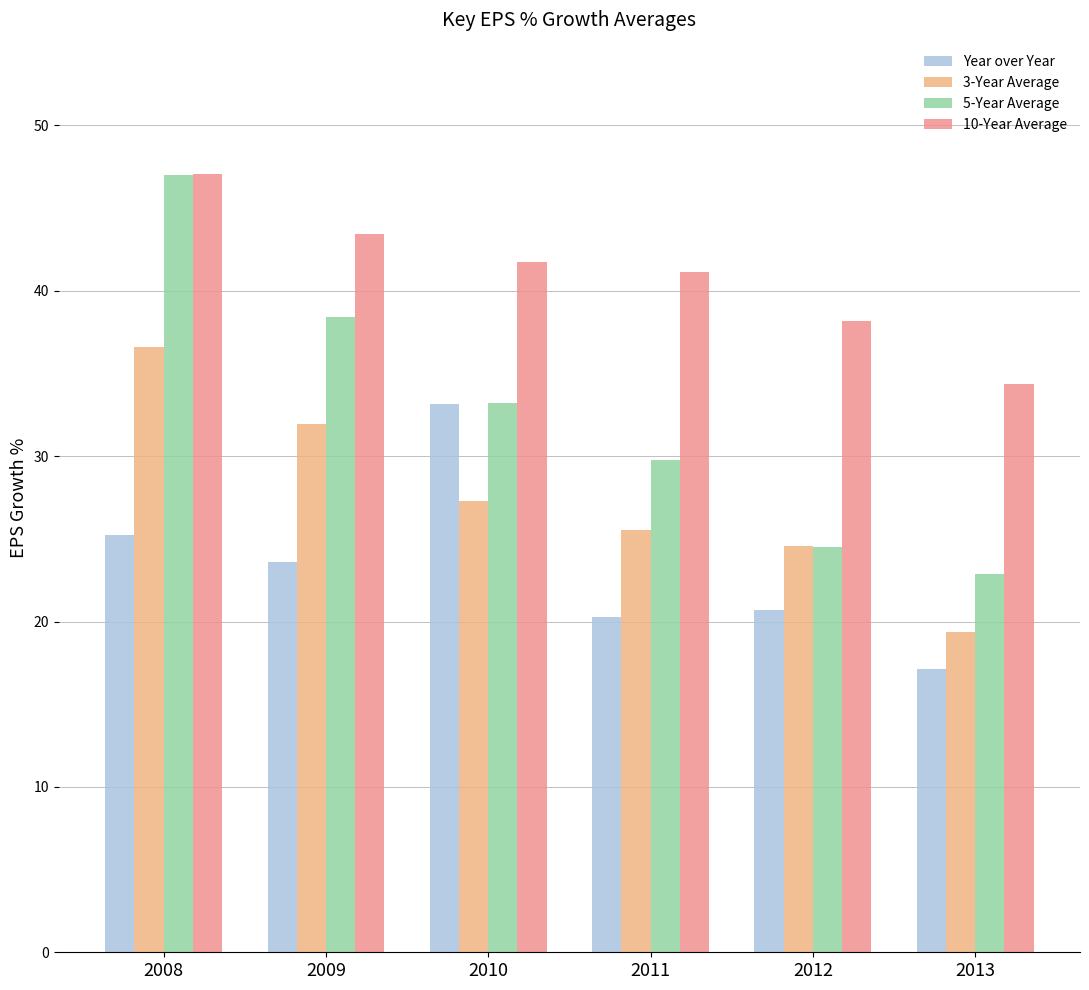

At how many categories does at least one series exceed 35?

5